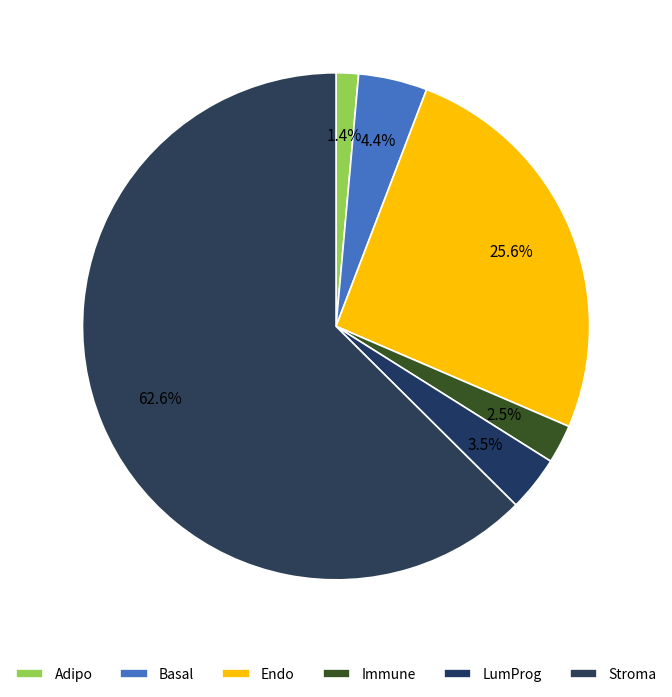

Is the sum of Adipo and Endo greater than half?

No